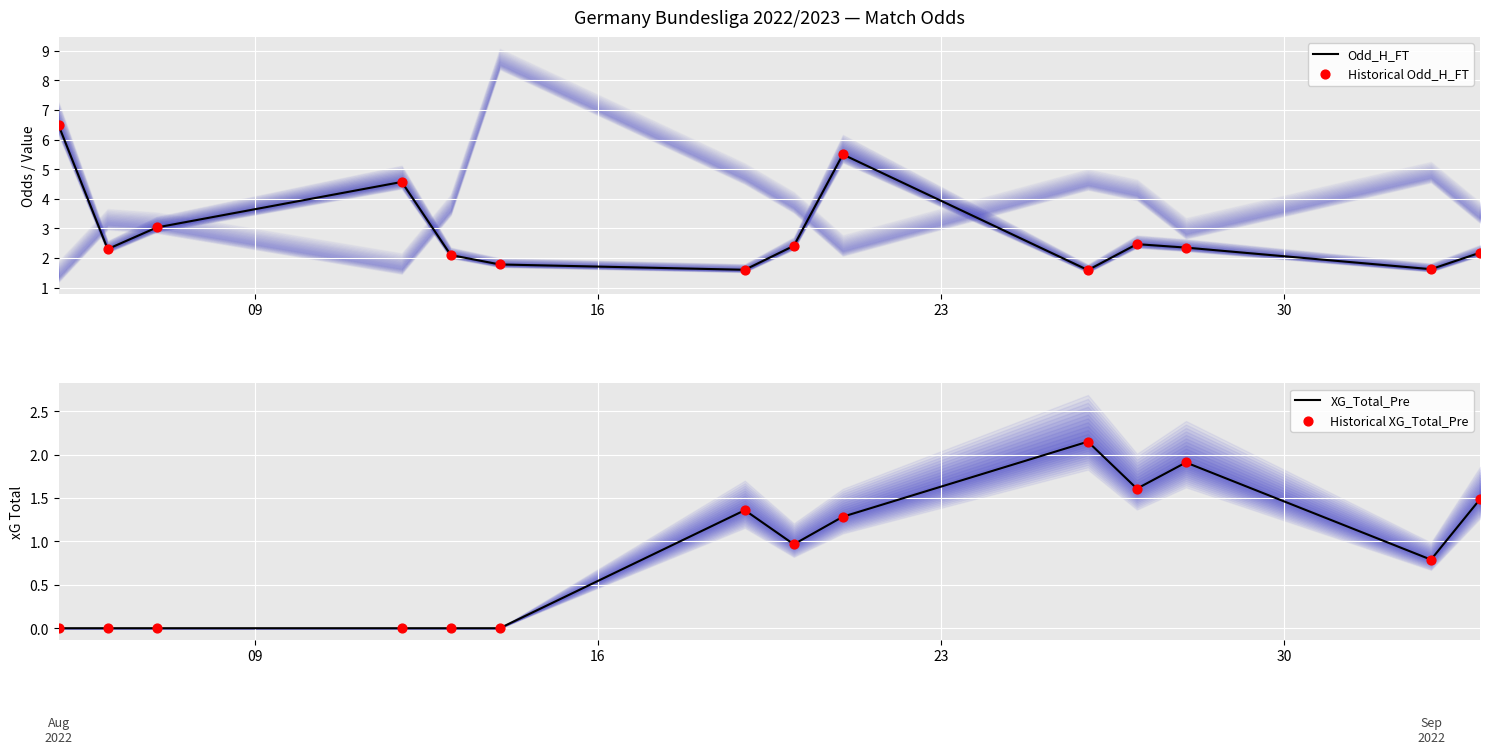

Which series reaches the minimum Y coordinate?

XG_Total_Pre